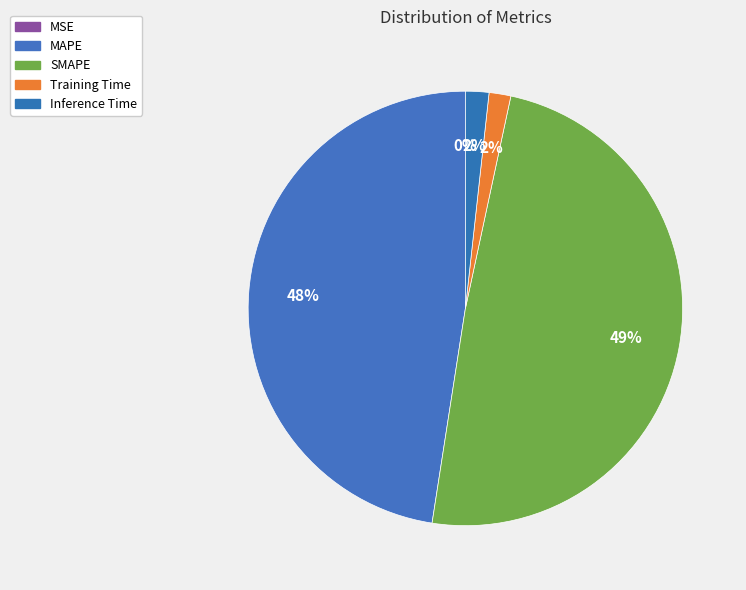

To the nearest percent, what is the difference between the MAPE and Training Time slice percentages?

46%